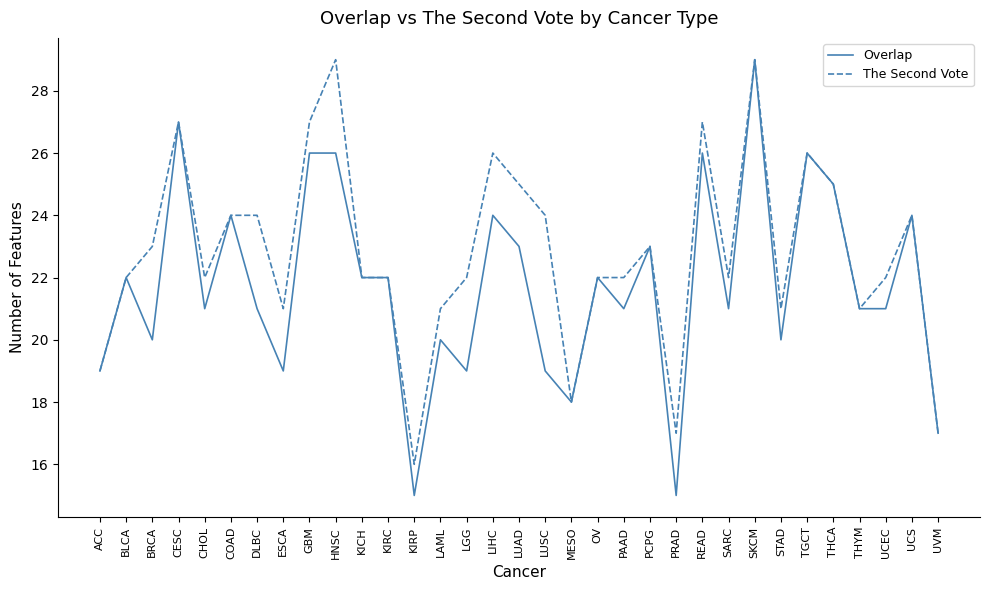

At which category does The Second Vote reach its first local peak?

CESC